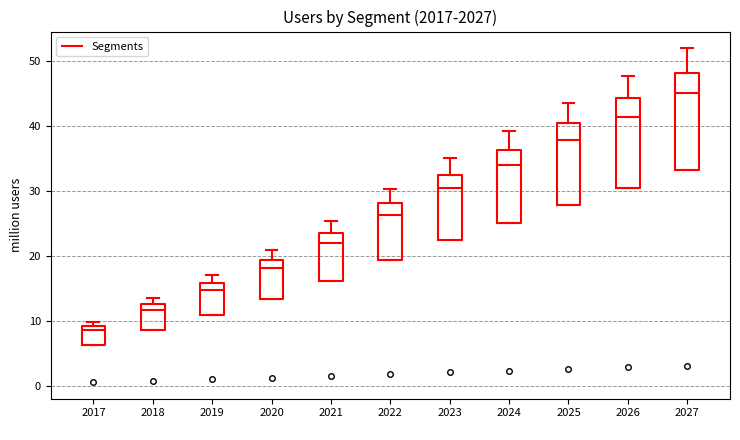

Reading left to right, read every box against the y-axis: the position of its median line, the range the box covers, and the ends of its whiskers. The values are not printed on the chart, so give them approximately, as read against the axis.

2017: median 9 (just below the box's upper edge), box 6 to 9, whiskers 6 to 10
2018: median 12, box 9 to 13, whiskers 9 to 14
2019: median 15, box 11 to 16, whiskers 11 to 17
2020: median 18, box 13 to 19, whiskers 13 to 21
2021: median 22, box 16 to 24, whiskers 16 to 25
2022: median 26, box 19 to 28, whiskers 19 to 30
2023: median 30, box 22 to 33, whiskers 22 to 35
2024: median 34, box 25 to 36, whiskers 25 to 39
2025: median 38, box 28 to 40, whiskers 28 to 44
2026: median 41, box 30 to 44, whiskers 30 to 48
2027: median 45, box 33 to 48, whiskers 33 to 52